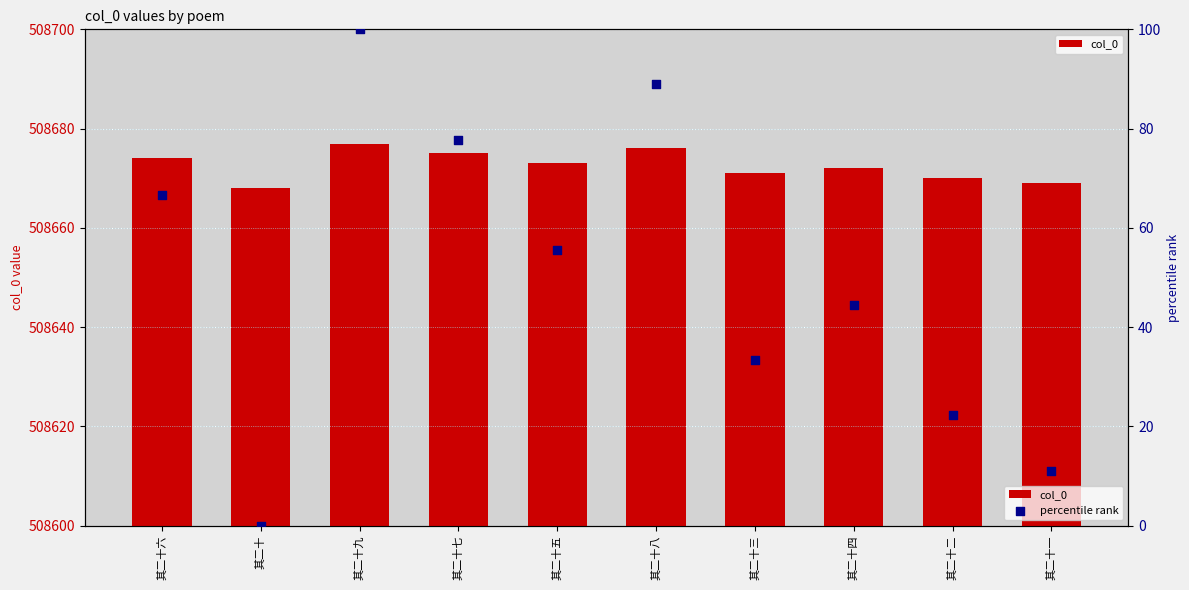

Is the value of percentile rank at 其二十八 greater than the value of col_0 at 其二十二?

No